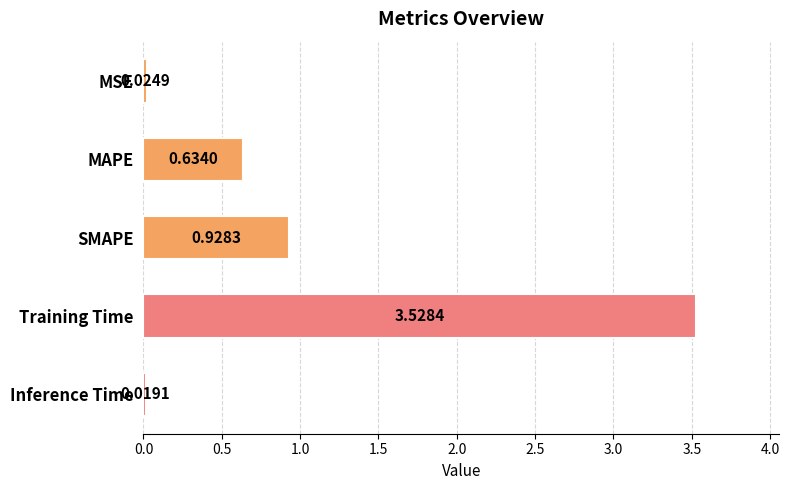

Which label corresponds to the largest value in the chart?

Training Time